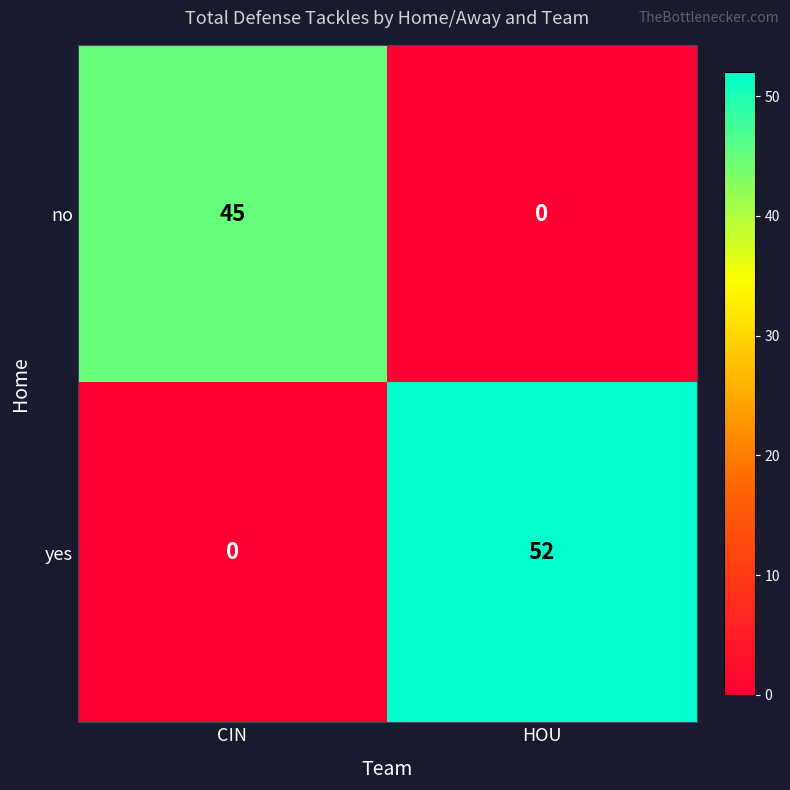

Reading left to right, what are all the values shown in this chart?

no: CIN=45	HOU=0
yes: CIN=0	HOU=52